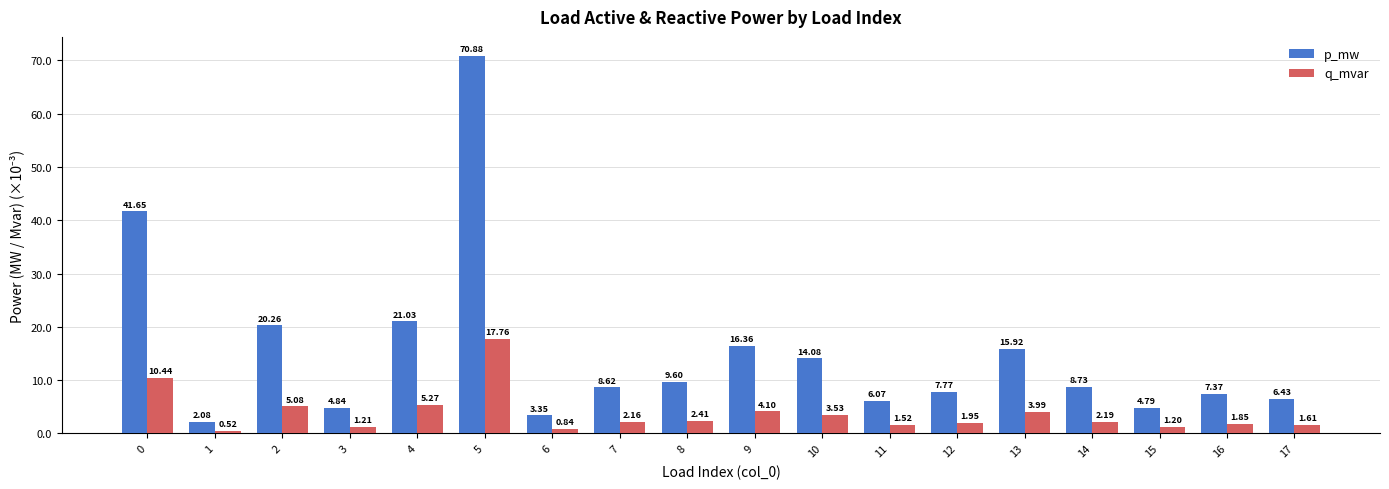

List the series in order of their overall mean, lowest first.

q_mvar, p_mw